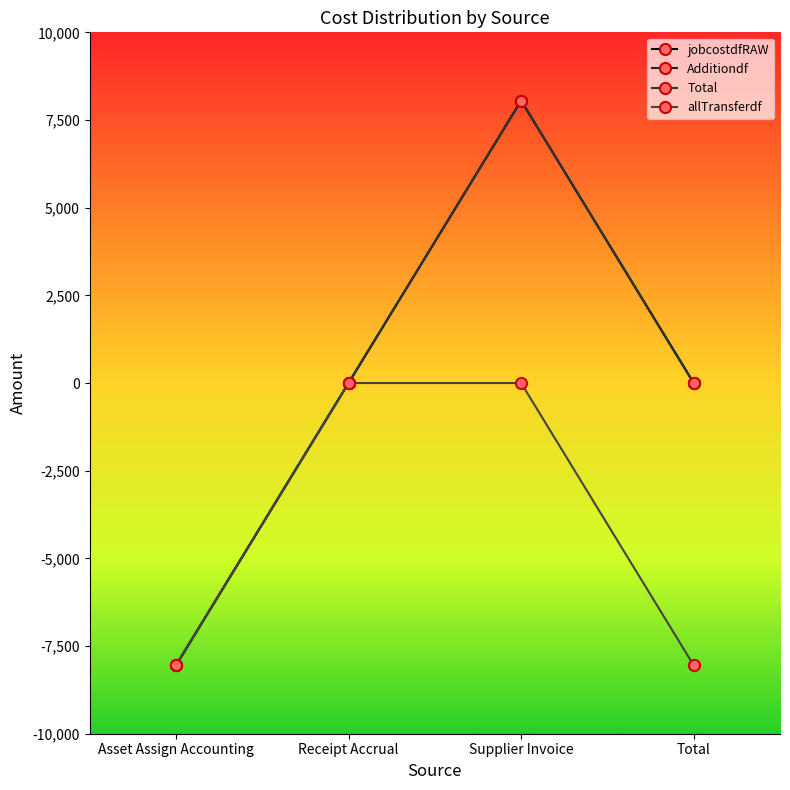

True or false: jobcostdfRAW and Total cross at least once.

False